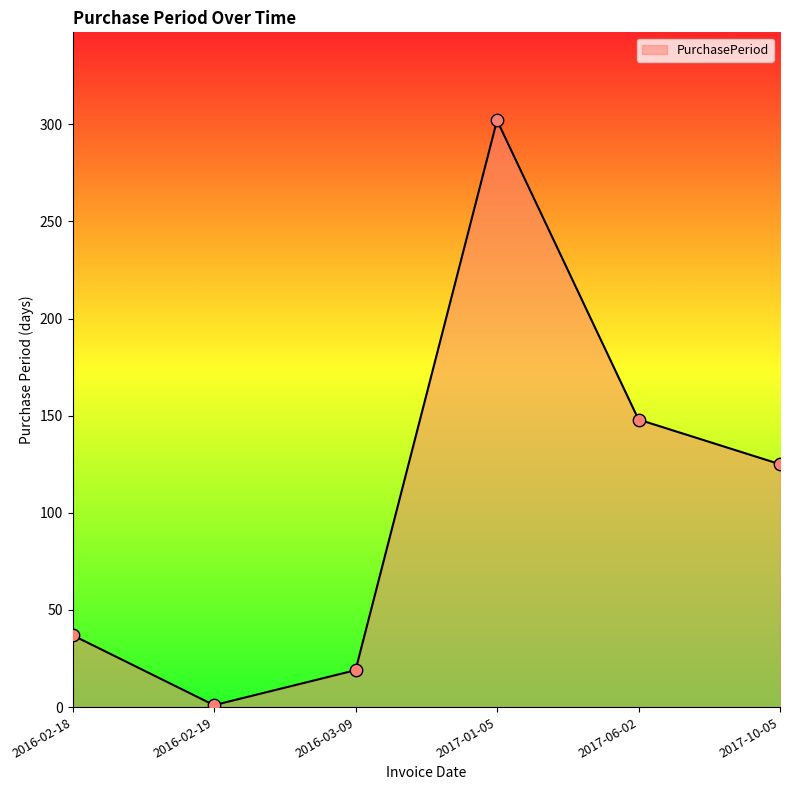

What is the ratio of the value at 2017-10-05 to the value at 2016-03-09?

6.6